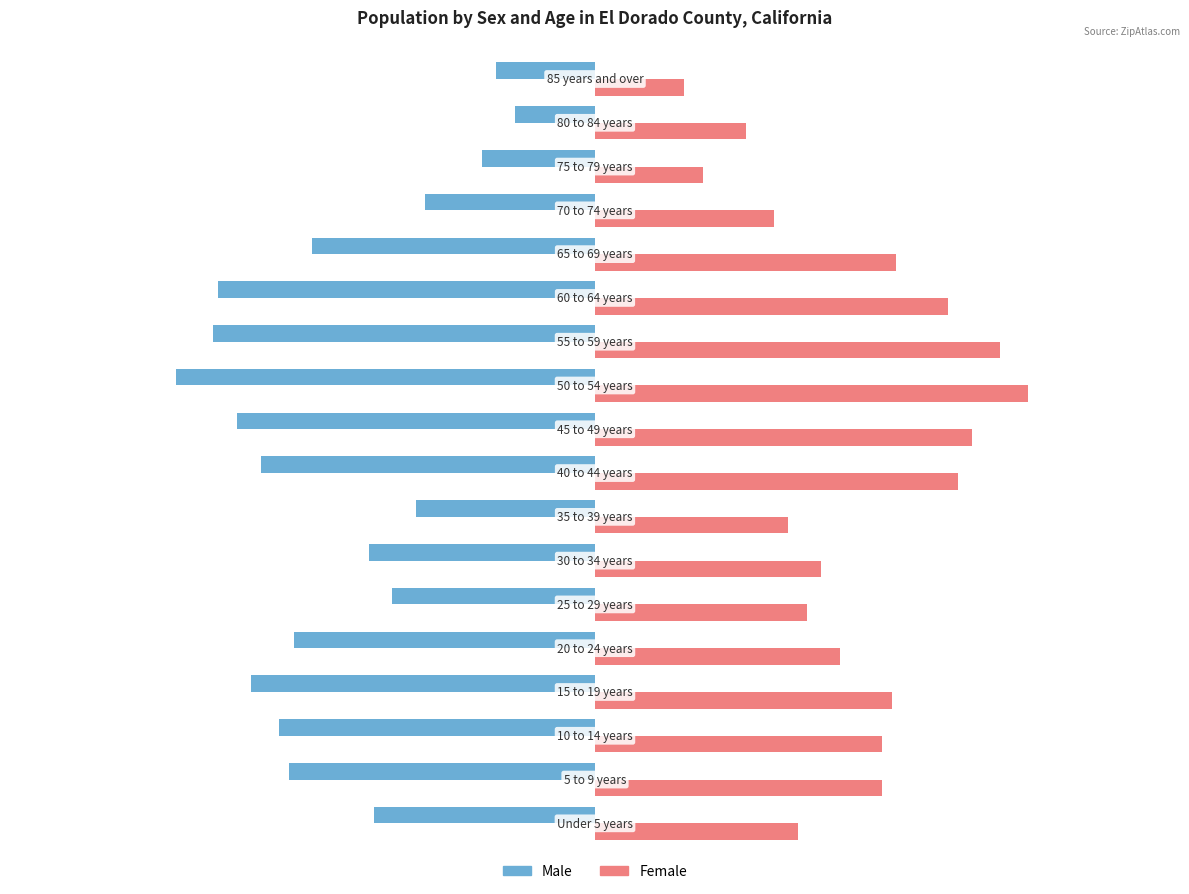

List the series in order of their overall mean, highest first.

Female, Male